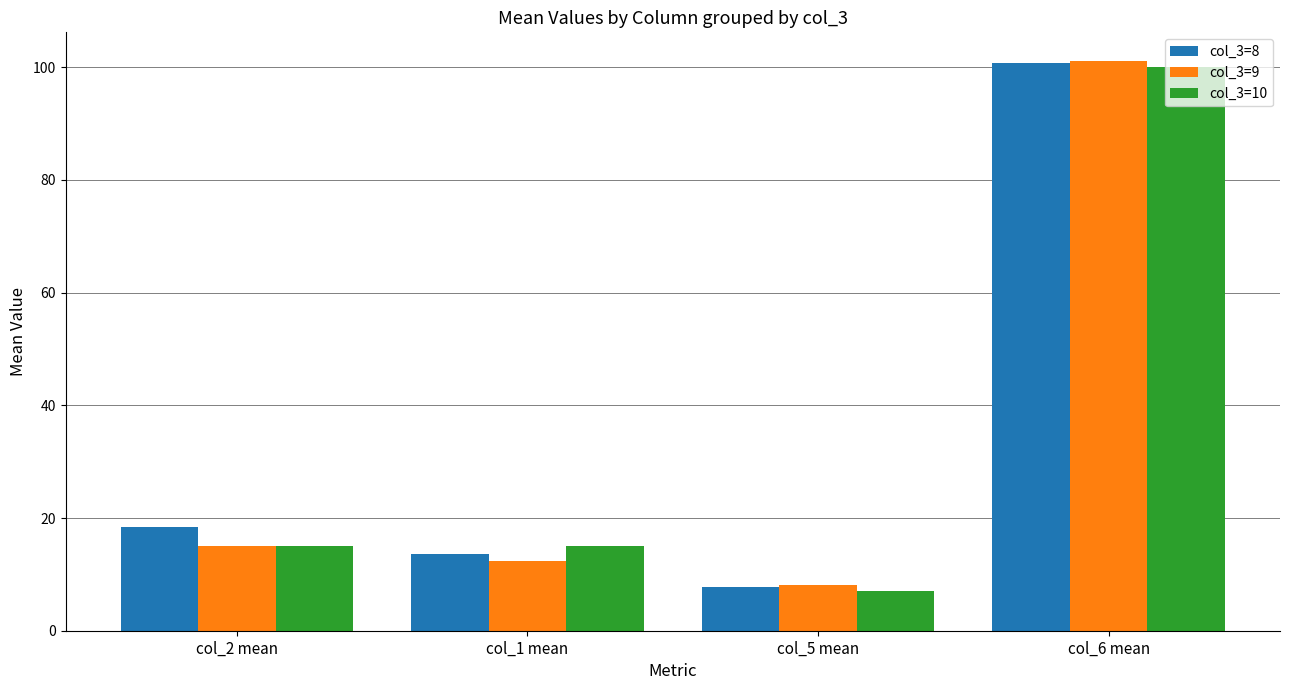

Which category has the highest value in the col_3=10 series?

col_6 mean